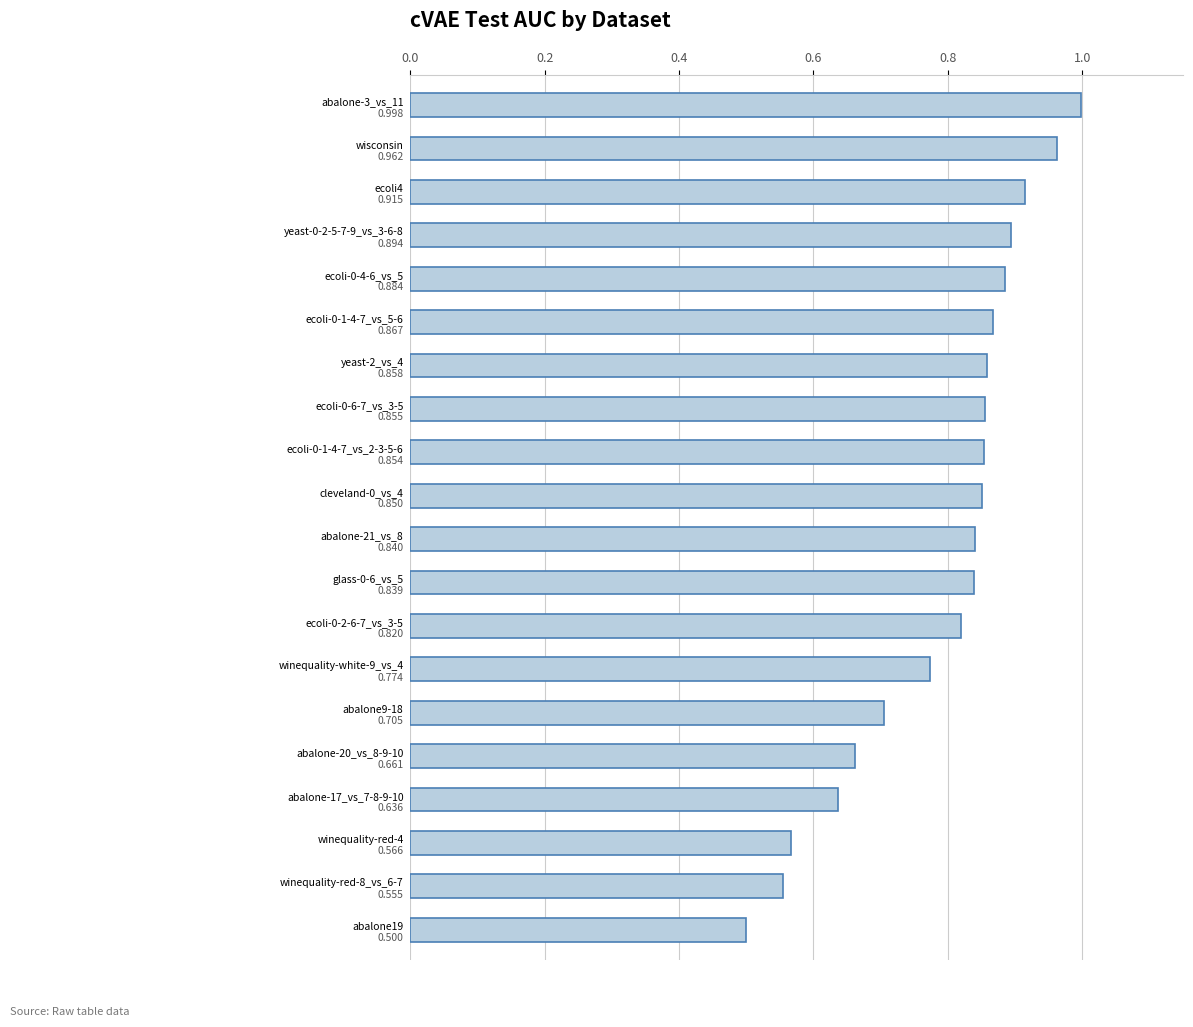

What is the sum of all values?

15.8